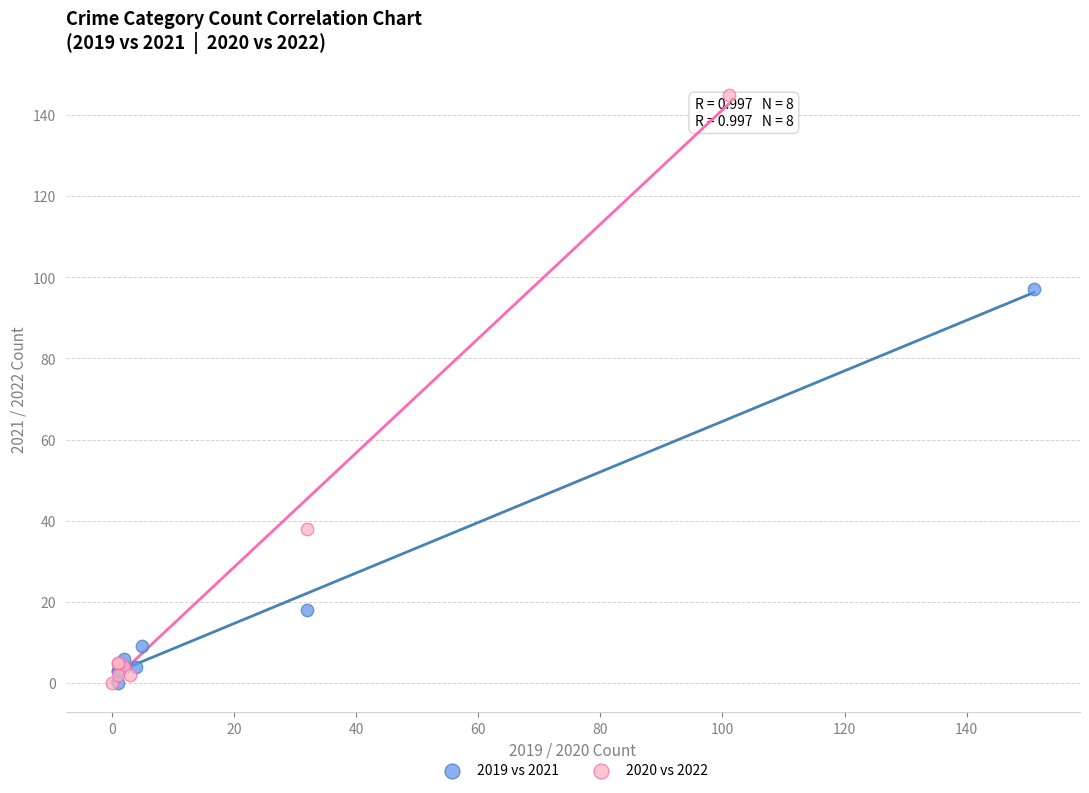

Which series has the largest Y range (max minus min)?

2020 vs 2022